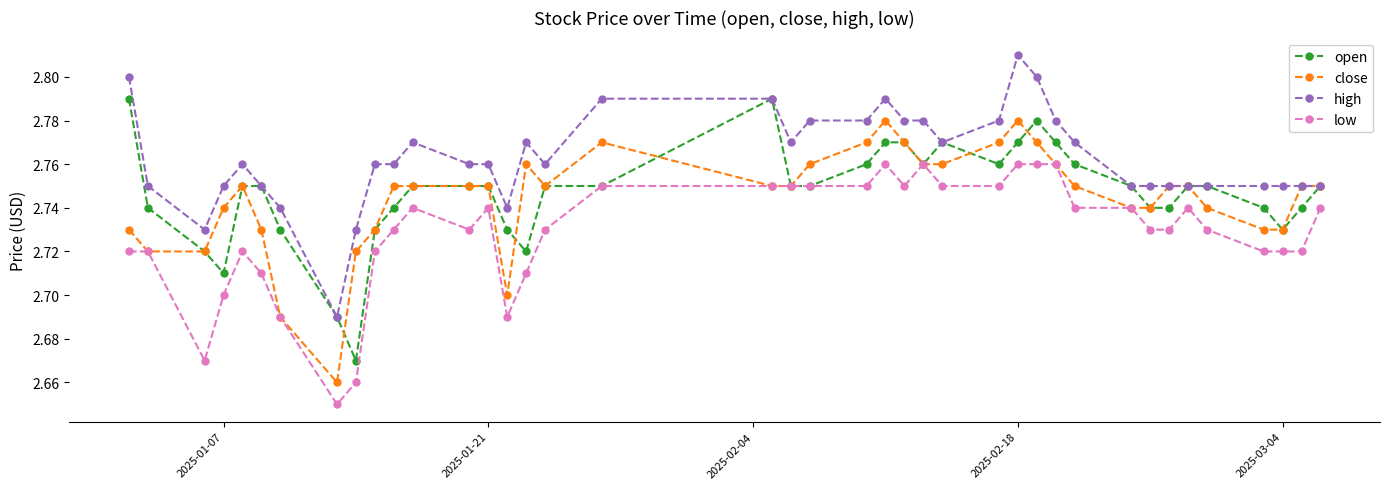

True or false: low has more than 1 interior local peaks.

True